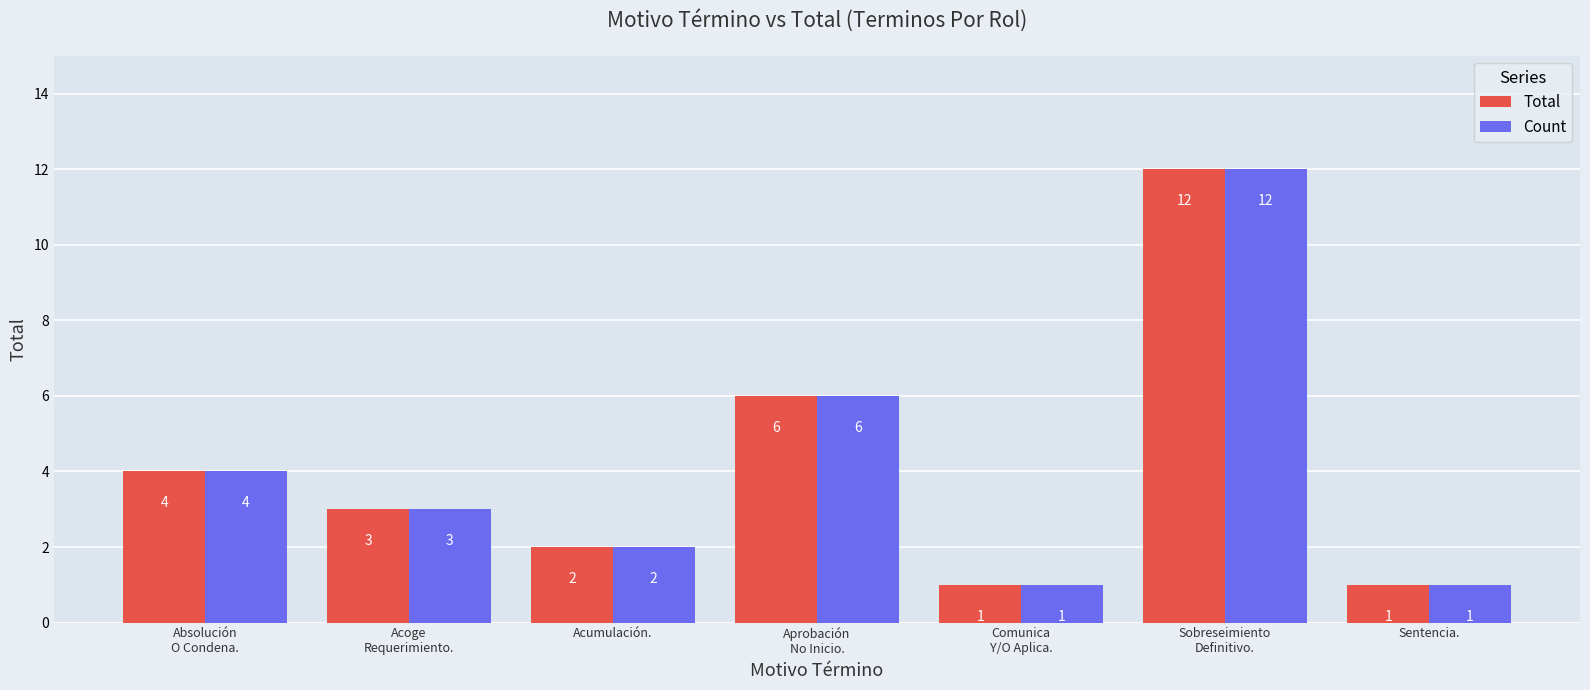

Are the bars grouped side by side (vs. stacked)?

Yes